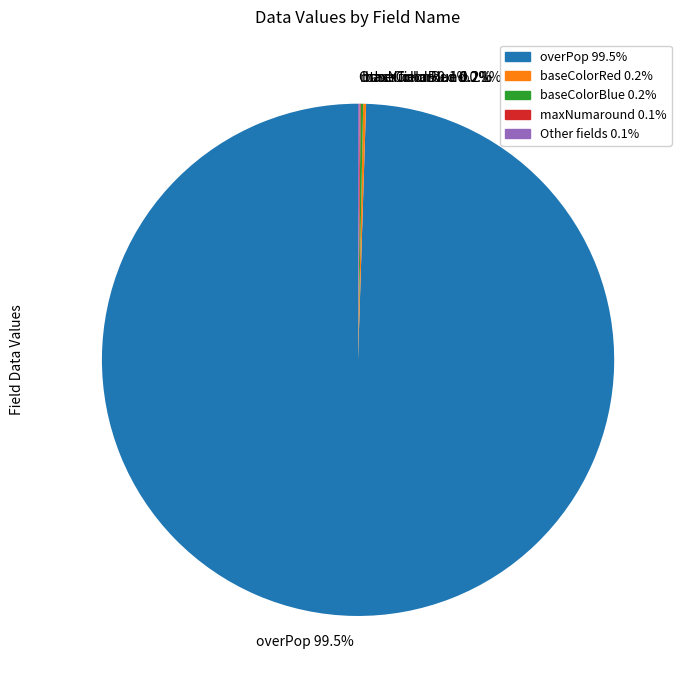

Which slice is the largest?

overPop 99.5%